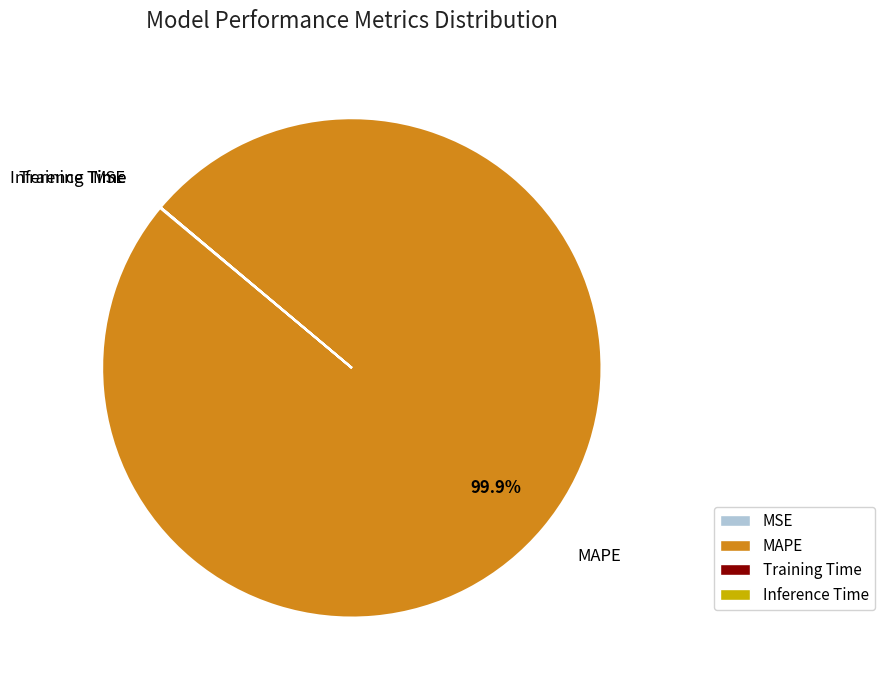

What is the largest slice in the pie chart?

MAPE